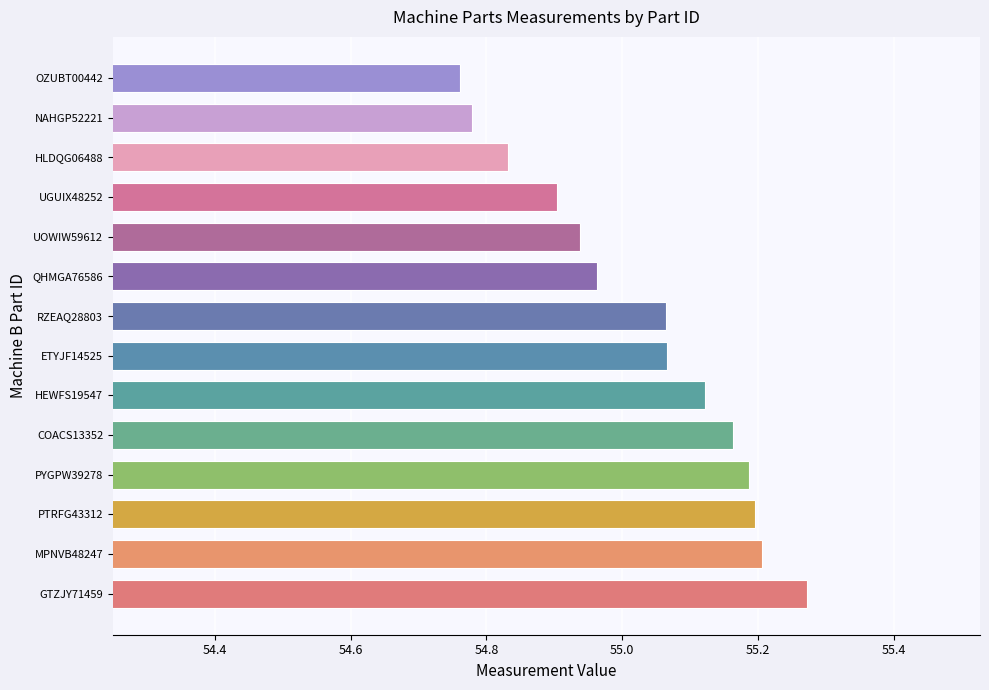

Count the number of values greater than 55.

8